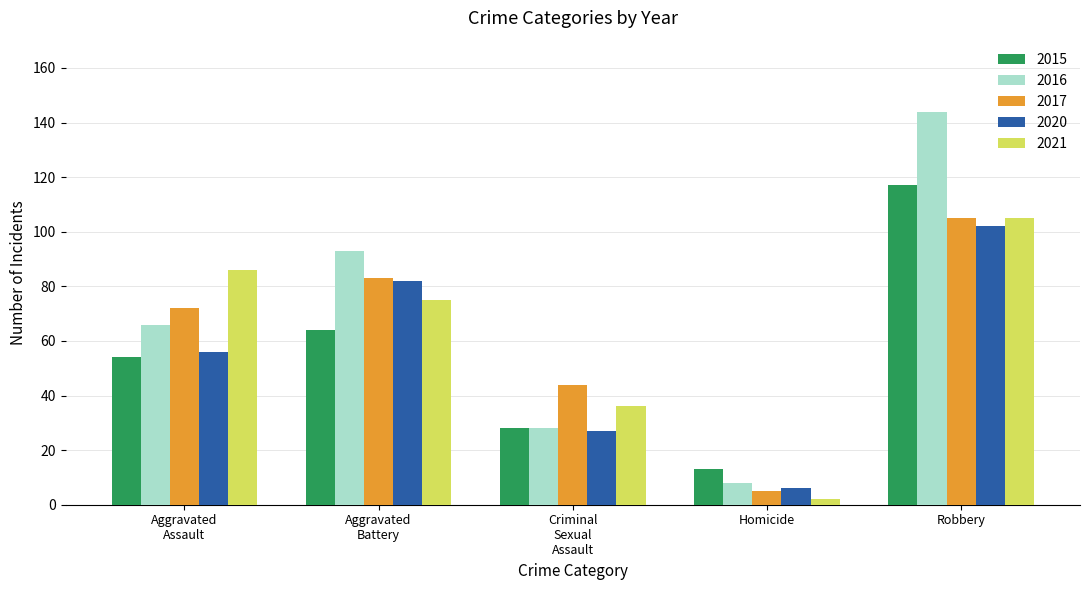

What is the value of the 2016 bar at the 2nd from the left?

93